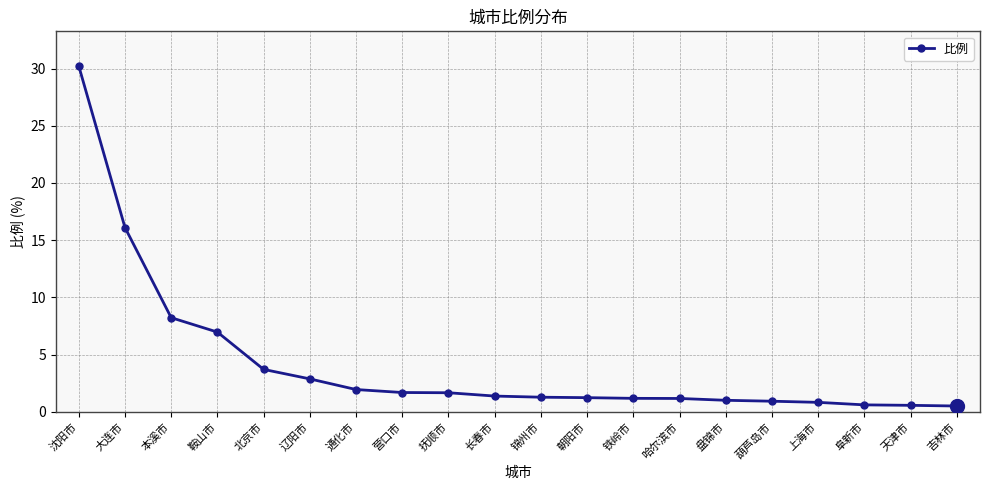

How many distinct data groups are displayed?

1